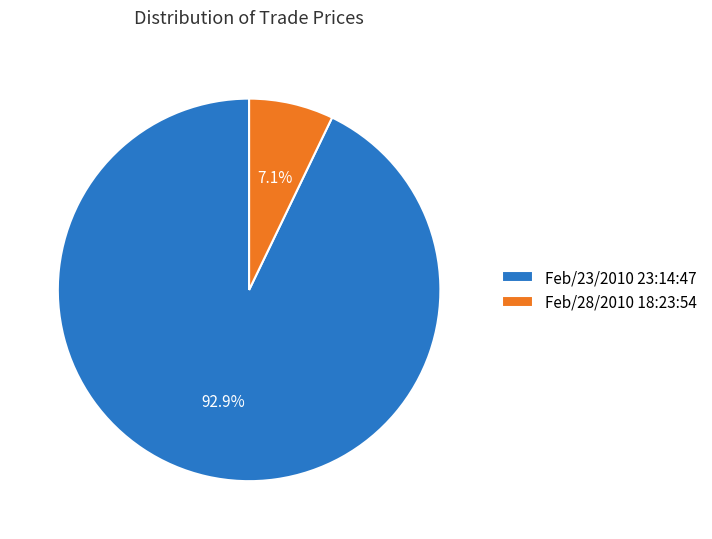

Rank the categories by value from lowest to highest.

Feb/28/2010 18:23:54, Feb/23/2010 23:14:47